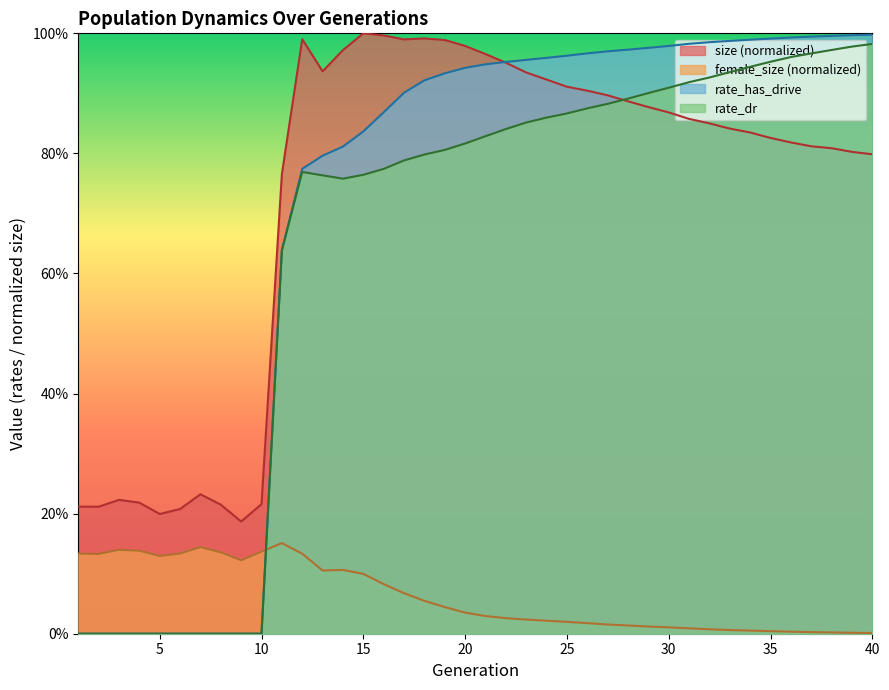

Count the number of categories in the chart.

40